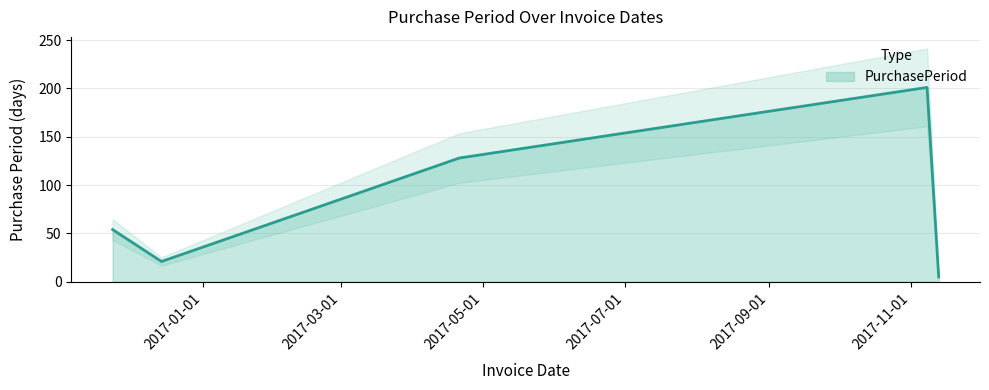

How many points are higher than both their immediate neighbors (excluding endpoints)?

1